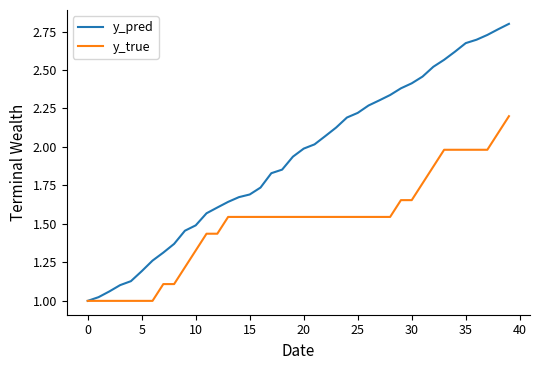

Rank the series by their maximum value, from highest to lowest.

y_pred, y_true